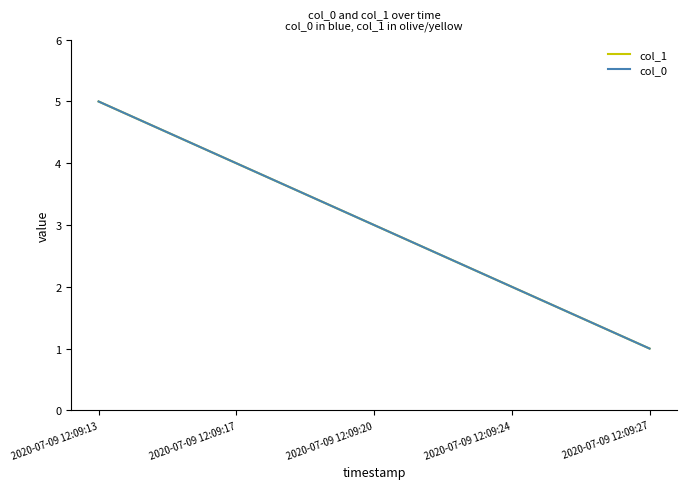

Reading right to left, what are all the values shown in this chart?

col_1: 2020-07-09 12:09:27=1	2020-07-09 12:09:24=2	2020-07-09 12:09:20=3	2020-07-09 12:09:17=4	2020-07-09 12:09:13=5
col_0: 2020-07-09 12:09:27=1	2020-07-09 12:09:24=2	2020-07-09 12:09:20=3	2020-07-09 12:09:17=4	2020-07-09 12:09:13=5